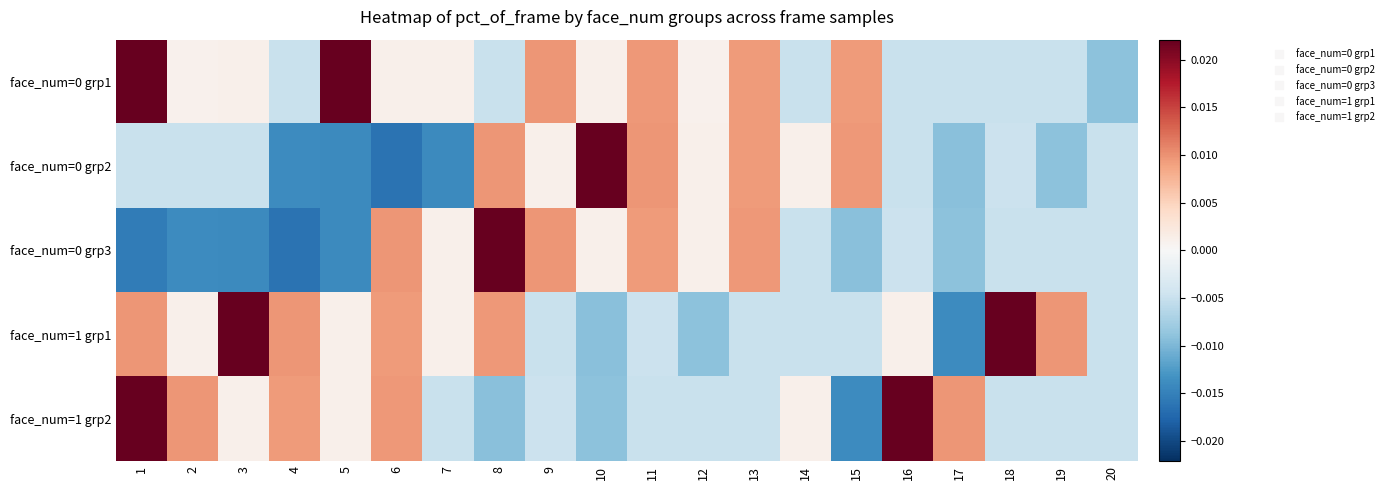

How many series are shown in this chart?

5